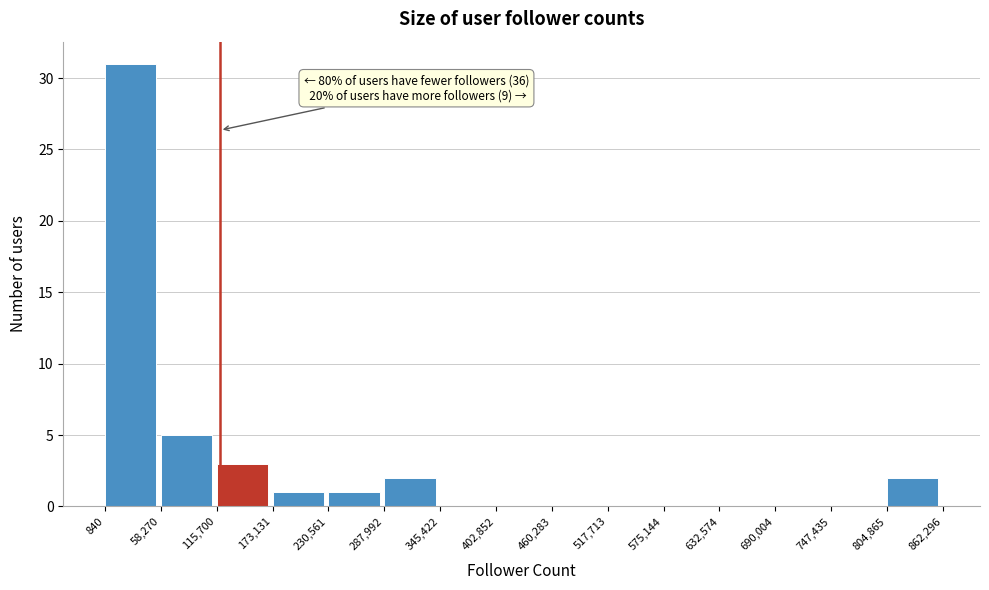

Over which range of the x-axis is the bar tallest?

840 to 58,270